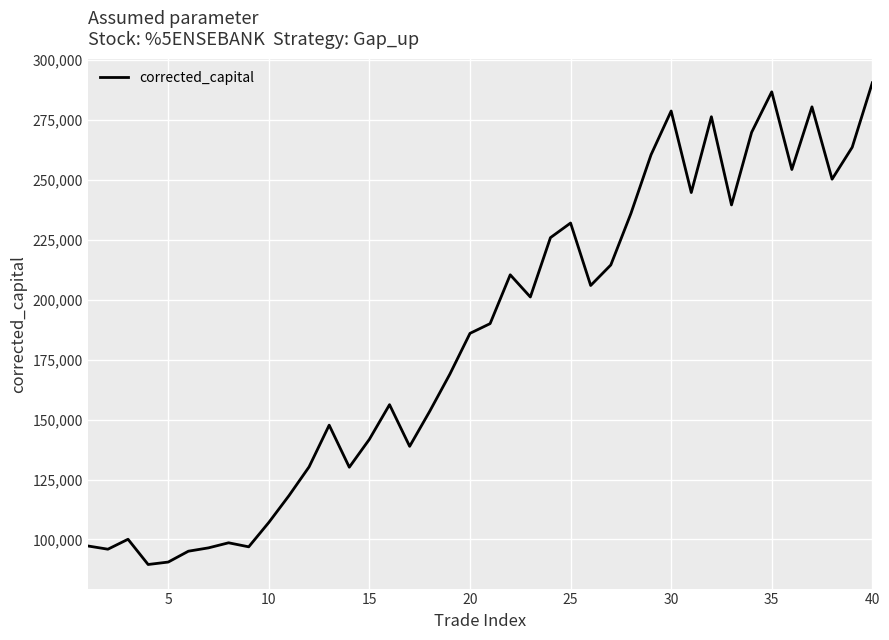

How many lines are shown in the chart?

1